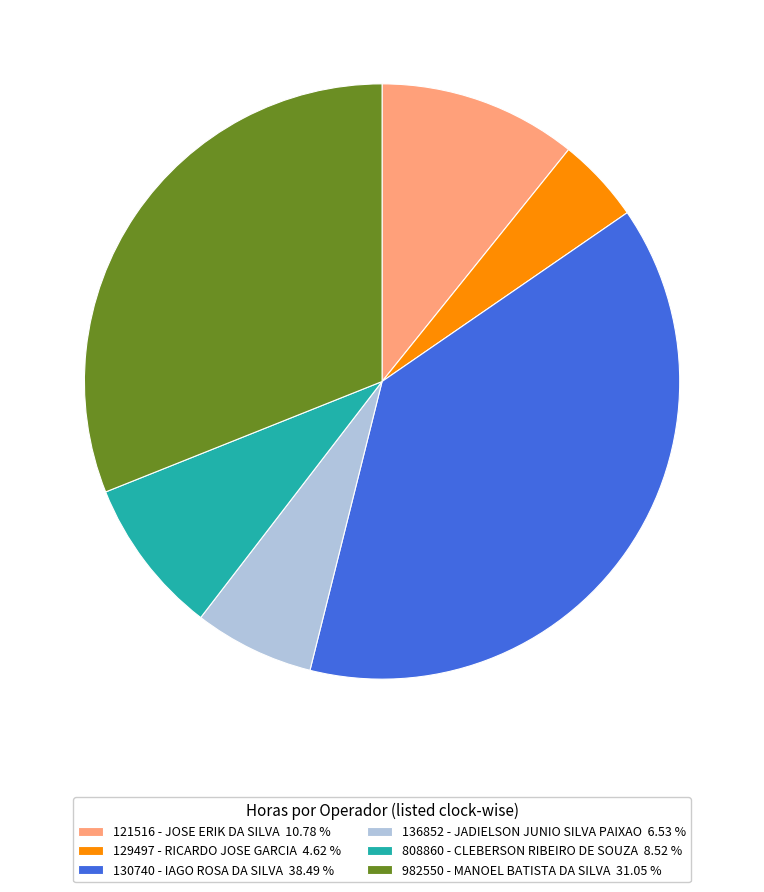

What is the smallest slice in the pie chart?

129497 - RICARDO JOSE GARCIA